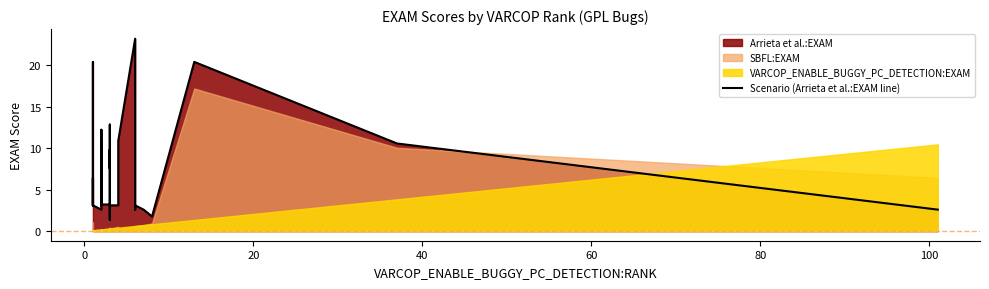

What is the smallest value displayed?

1.3